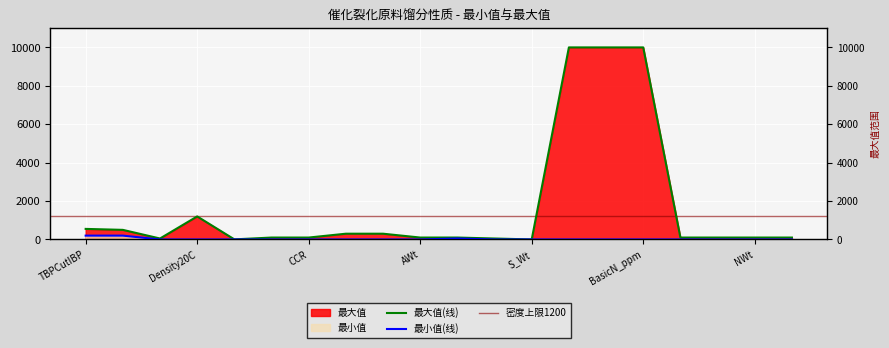

True or false: 最小值 and 最大值 cross at least once.

False